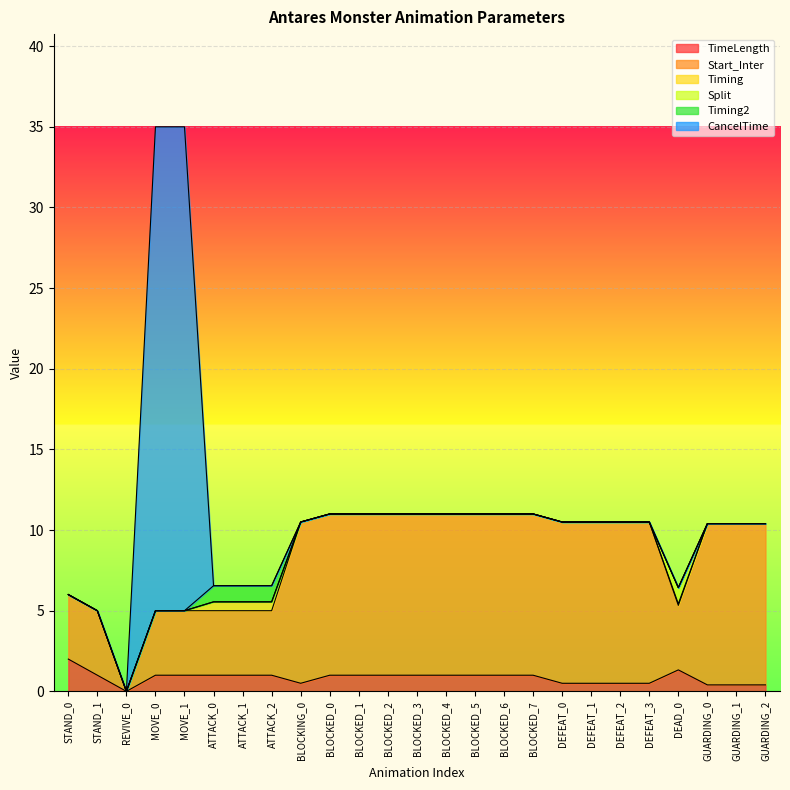

True or false: Start_Inter and Timing cross at least once.

False